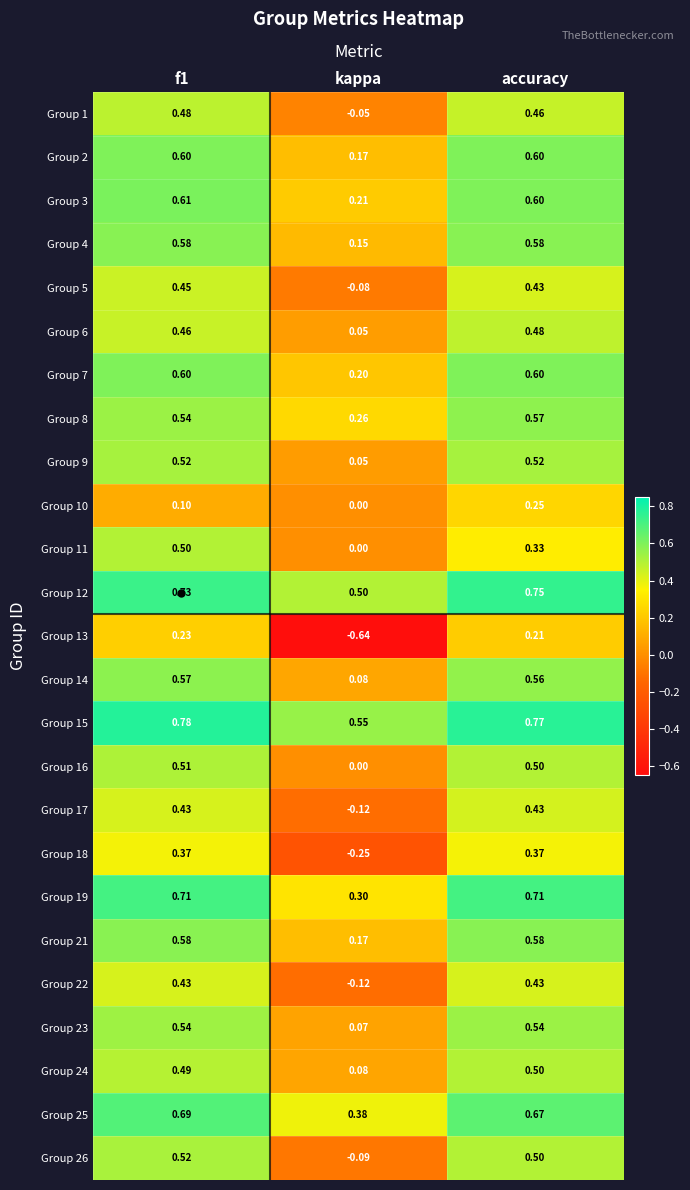

At which label does Group 10 reach its peak?

accuracy